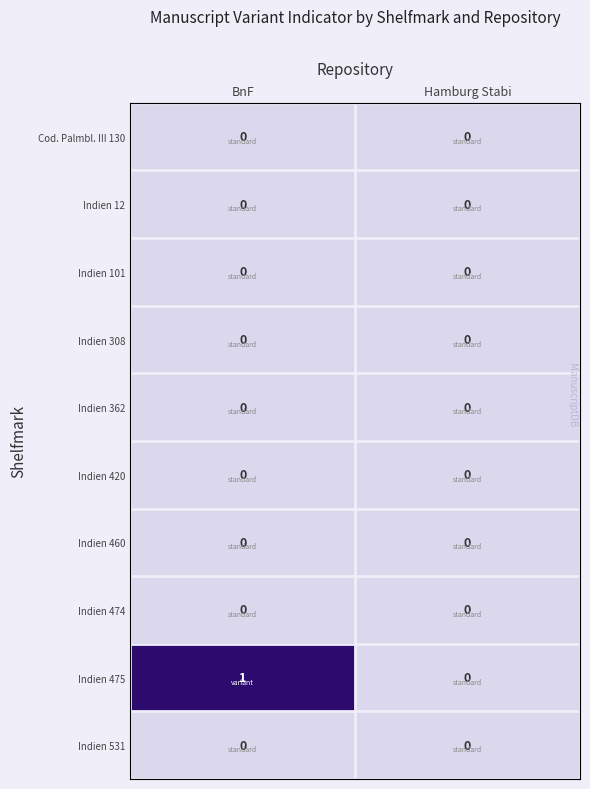

The value of Indien 474 at Hamburg Stabi is 0. True or false?

True